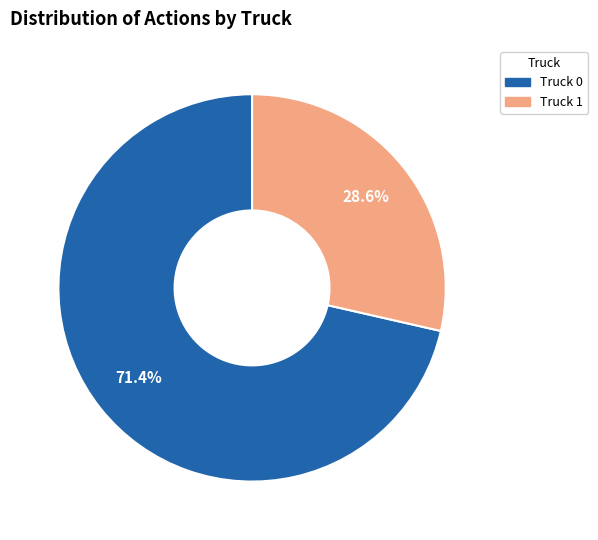

Does Truck 1 account for over 50% of the chart?

No